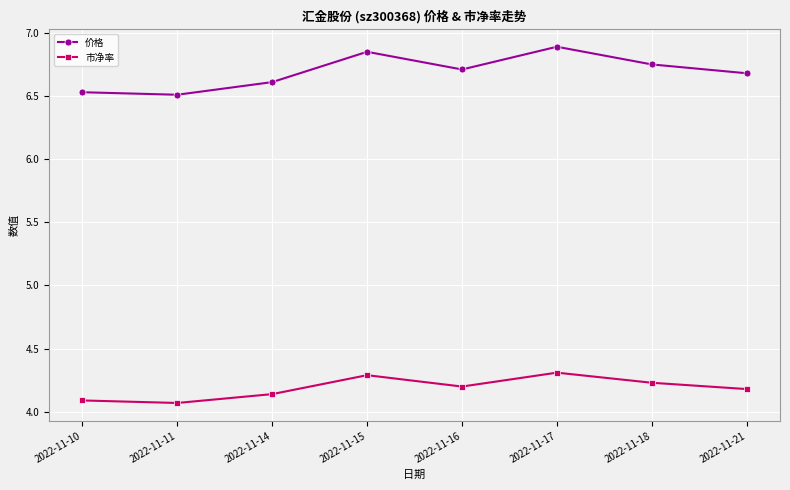

In 市净率, how many points are lower than both neighbors (excluding endpoints)?

2